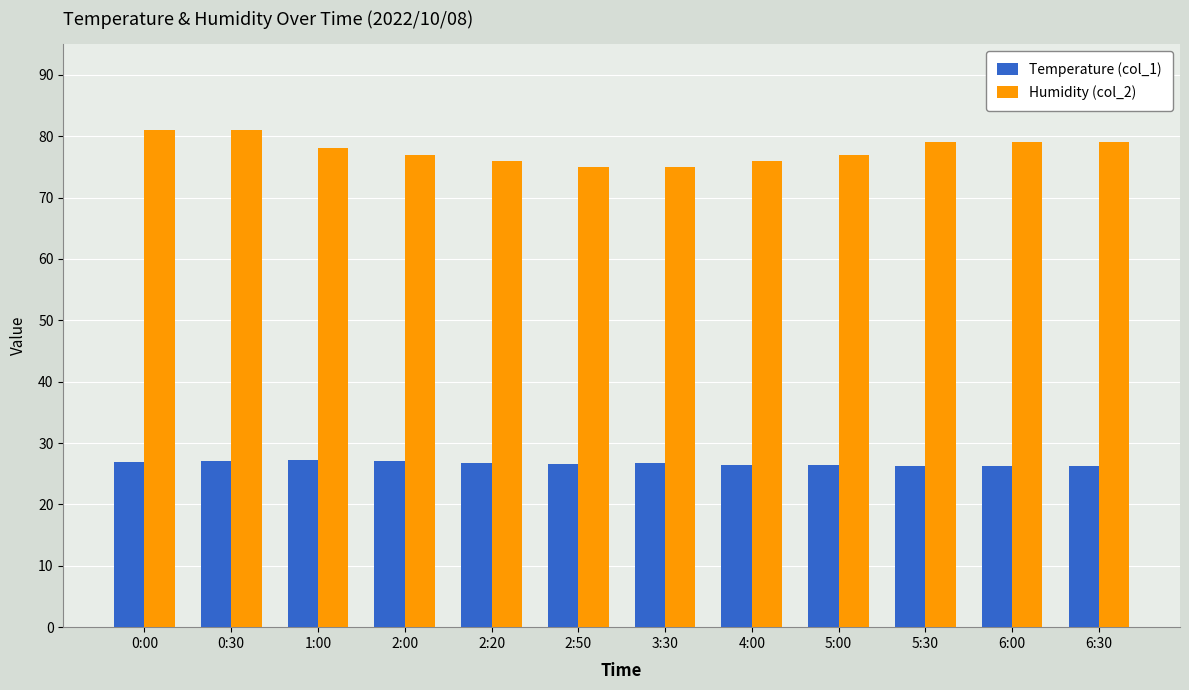

At 0:30, list the series in order from smallest to largest.

Temperature (col_1), Humidity (col_2)